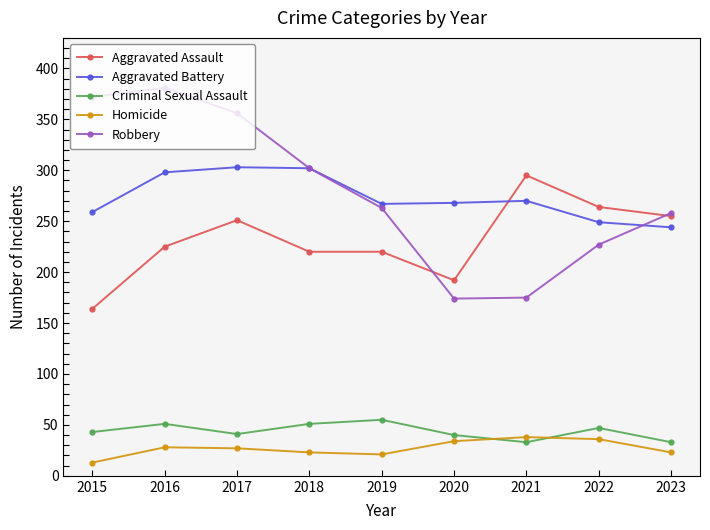

True or false: Criminal Sexual Assault and Aggravated Assault intersect in this chart.

False